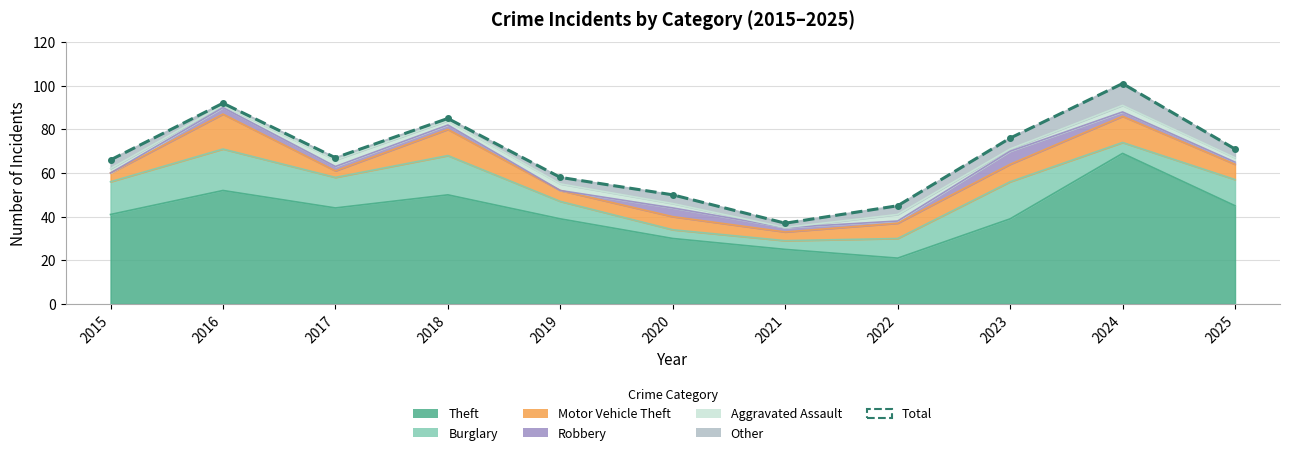

The chart shows a value of 58 at 2019. True or false?

True